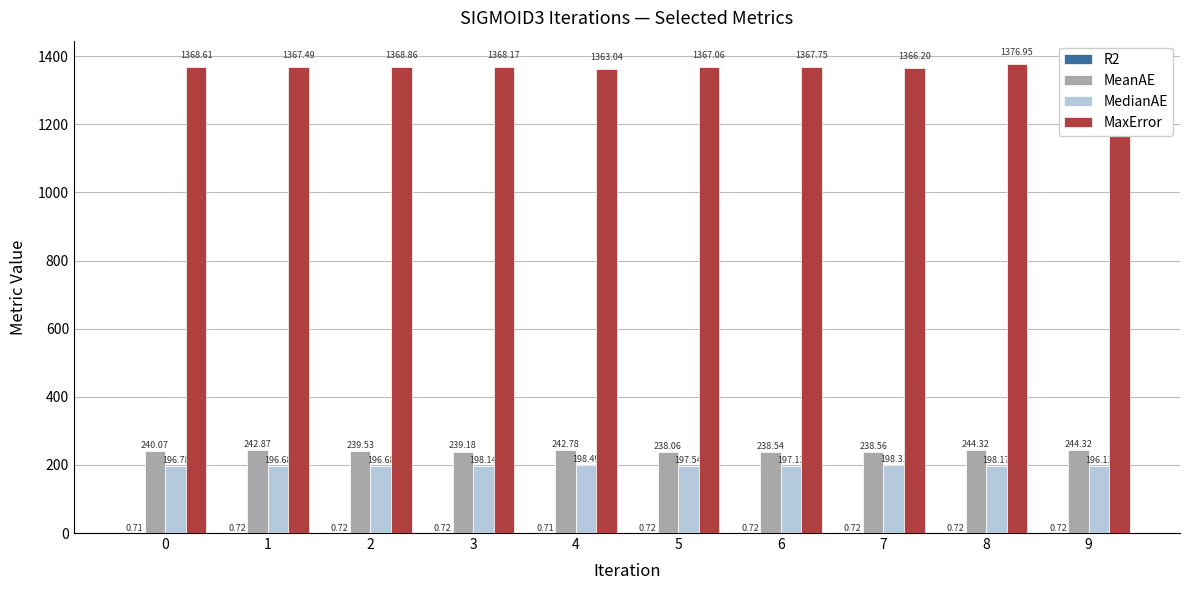

At which category is the sum across all series the highest?

8